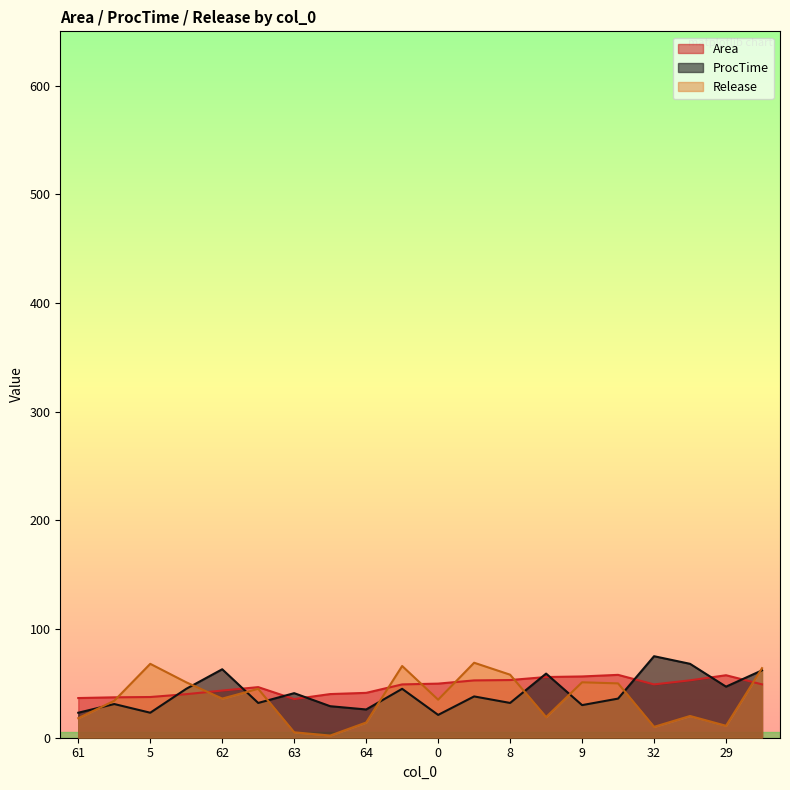

At 10, list the series in order from largest to smallest.

Release, Area, ProcTime